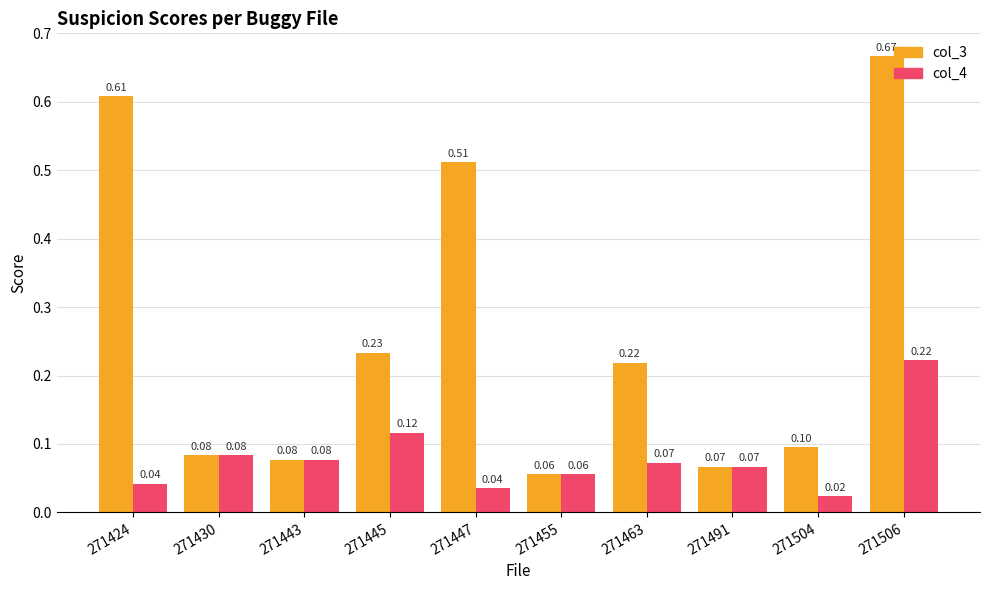

The value of col_3 at 271424 is 0.9. True or false?

False